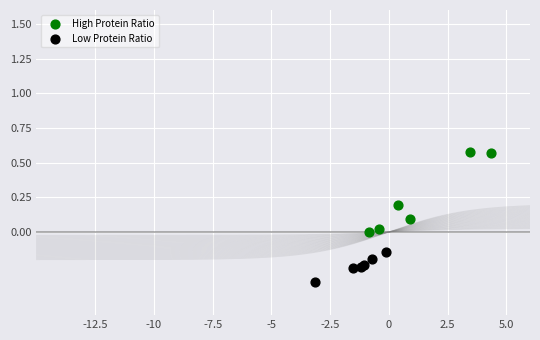

What are all the series names shown in the legend?

High Protein Ratio, Low Protein Ratio